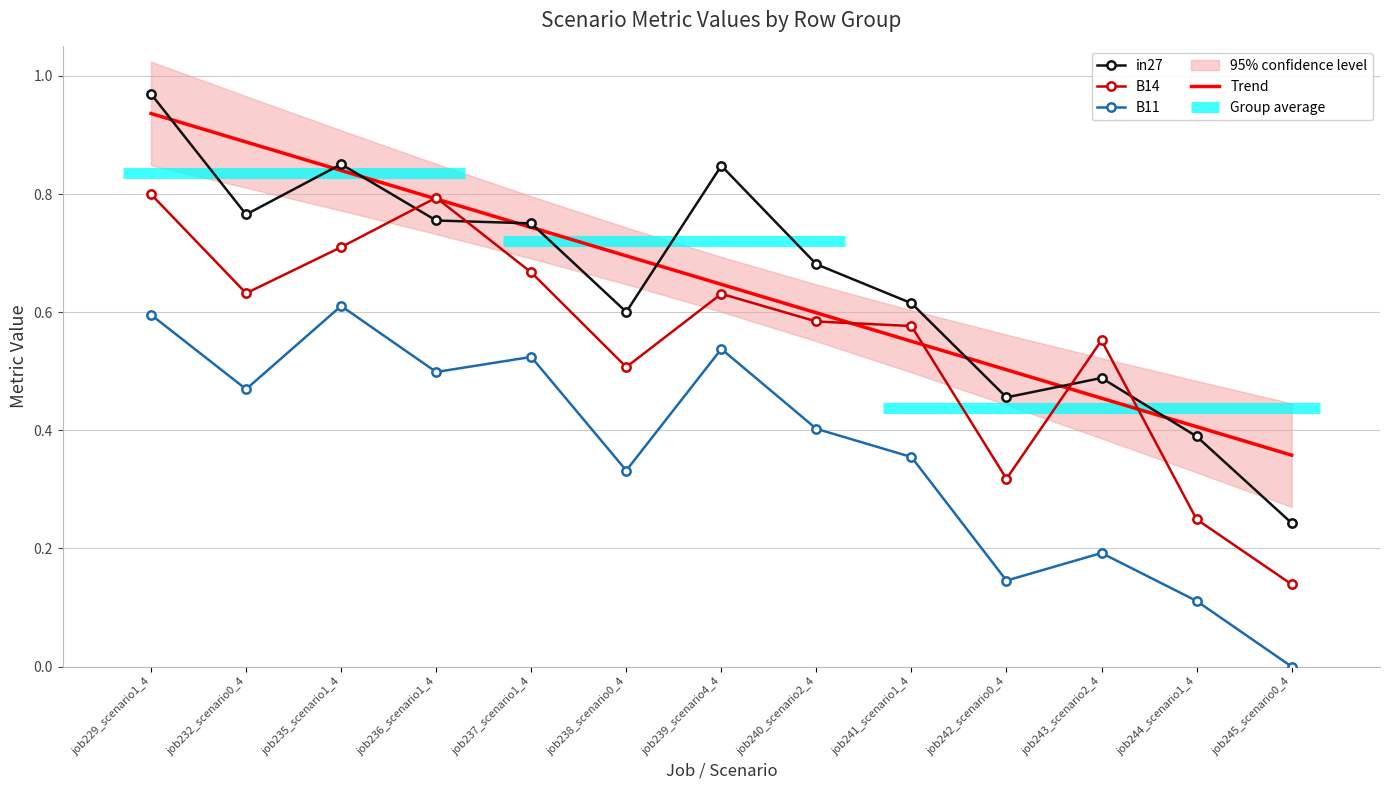

Reading left to right, list all the values displayed in this chart.

in27: 1.0	0.8	0.9	0.8	0.8	0.6	0.8	0.7	0.6	0.5	0.5	0.4	0.2
B14: 0.8	0.6	0.7	0.8	0.7	0.5	0.6	0.6	0.6	0.3	0.6	0.2	0.1
B11: 0.6	0.5	0.6	0.5	0.5	0.3	0.5	0.4	0.4	0.1	0.2	0.1	0.0
Trend: 0.9	0.9	0.8	0.8	0.7	0.7	0.6	0.6	0.6	0.5	0.5	0.4	0.4